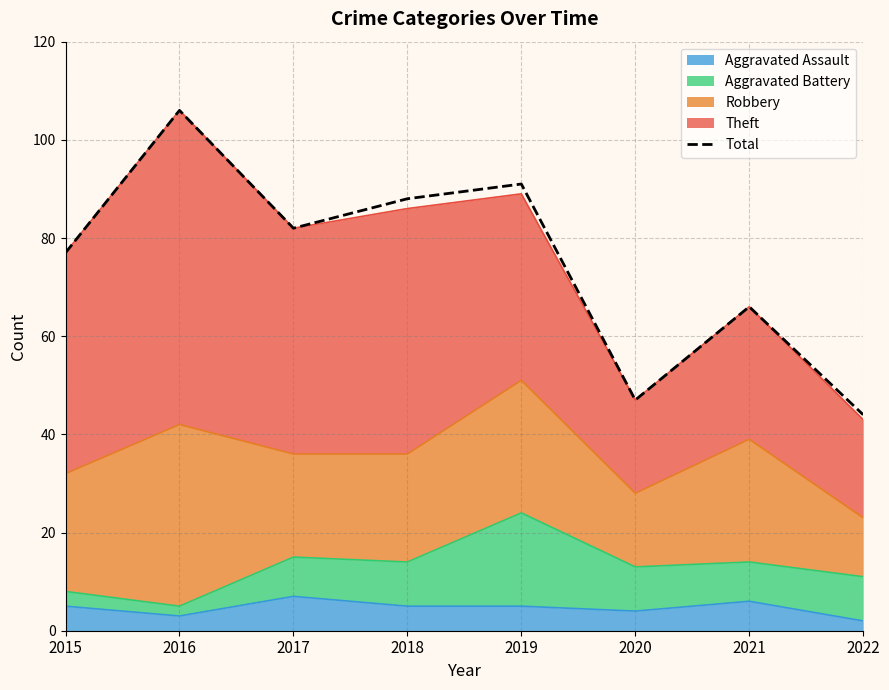

What is the sum of all values?

601